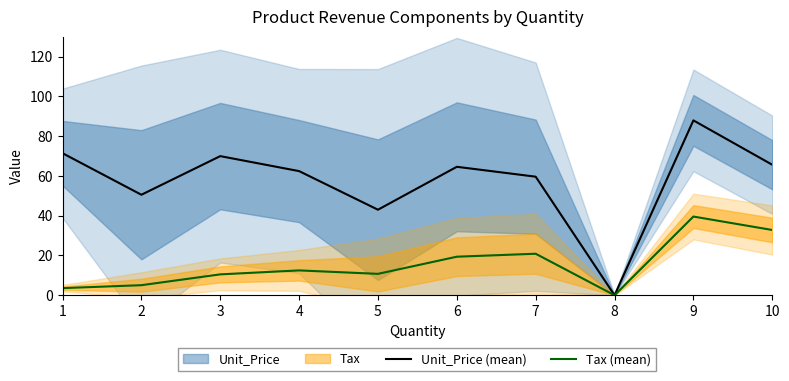

What are all the series names shown in the legend?

Unit_Price (mean), Tax (mean)